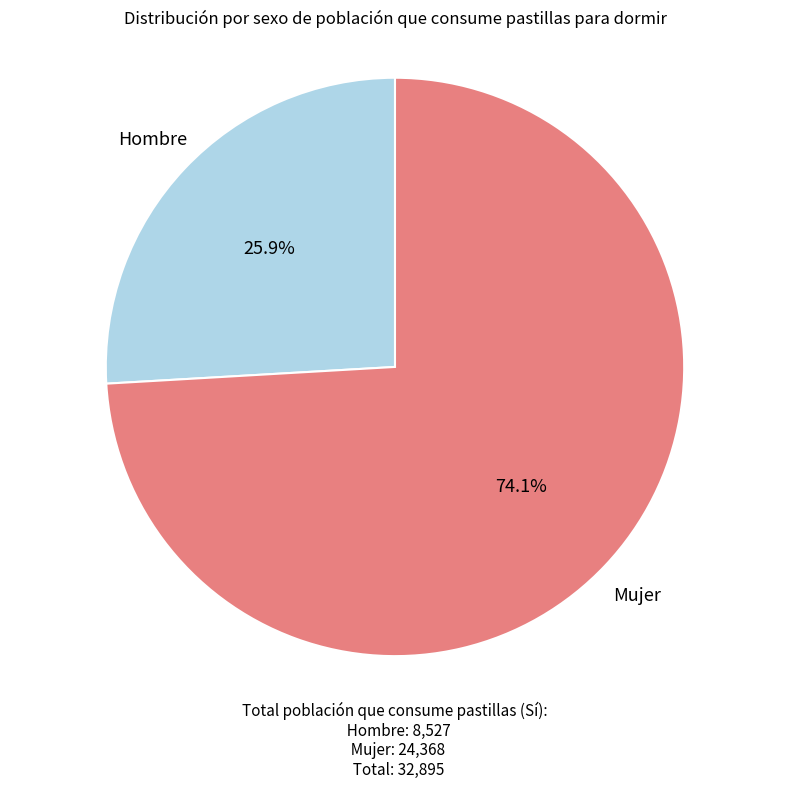

How many segments does this pie chart have?

2